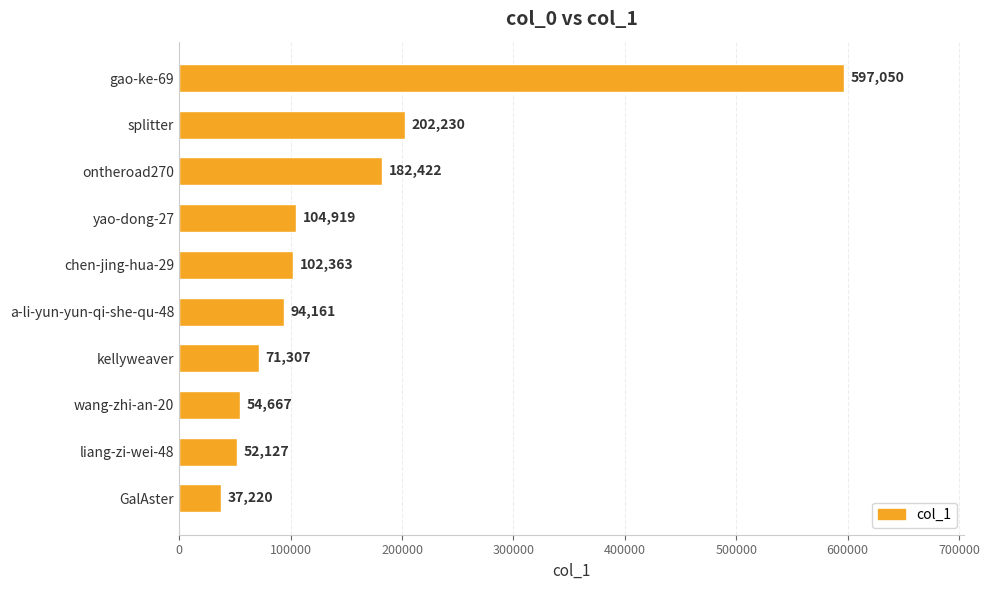

What is the sum of all values?

1498466